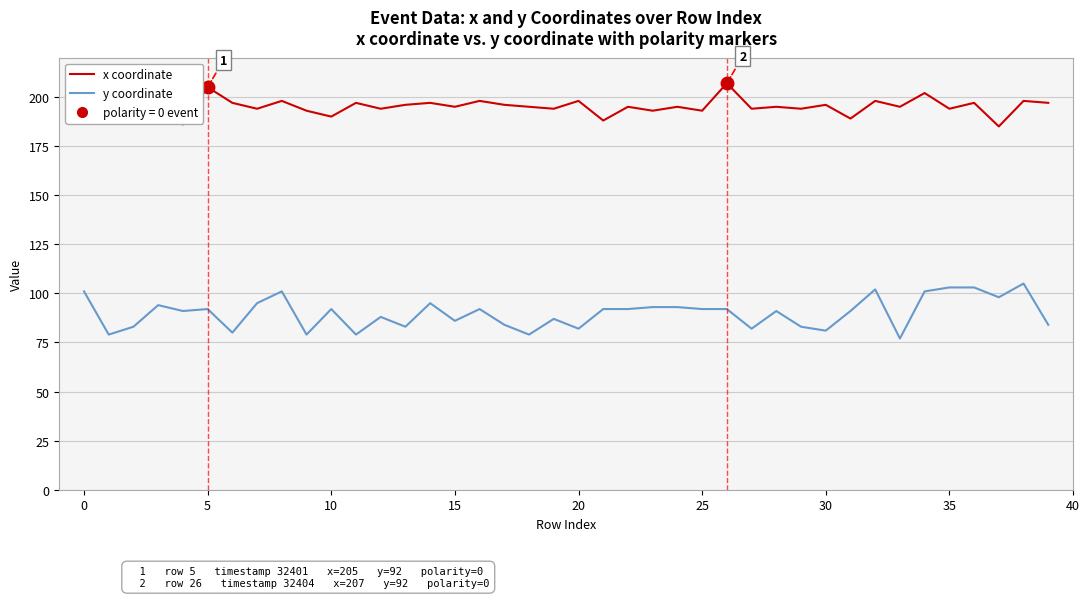

Rank the series by their average value, from lowest to highest.

y coordinate, x coordinate